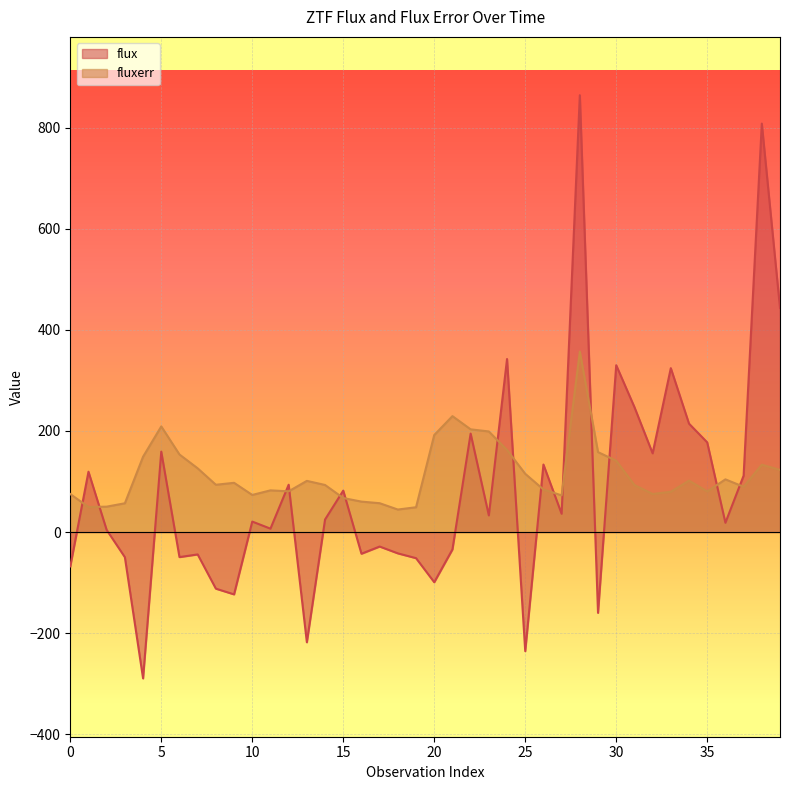

How many interior local valleys does the flux series have?

13